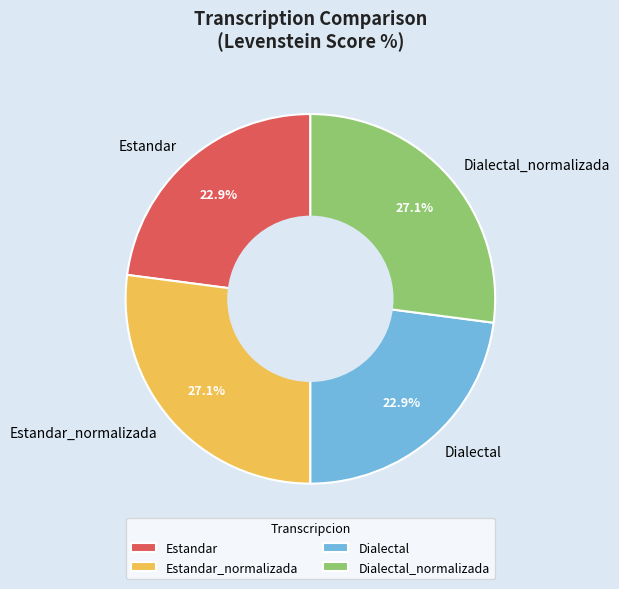

To the nearest percent, what portion does Estandar_normalizada represent?

27%